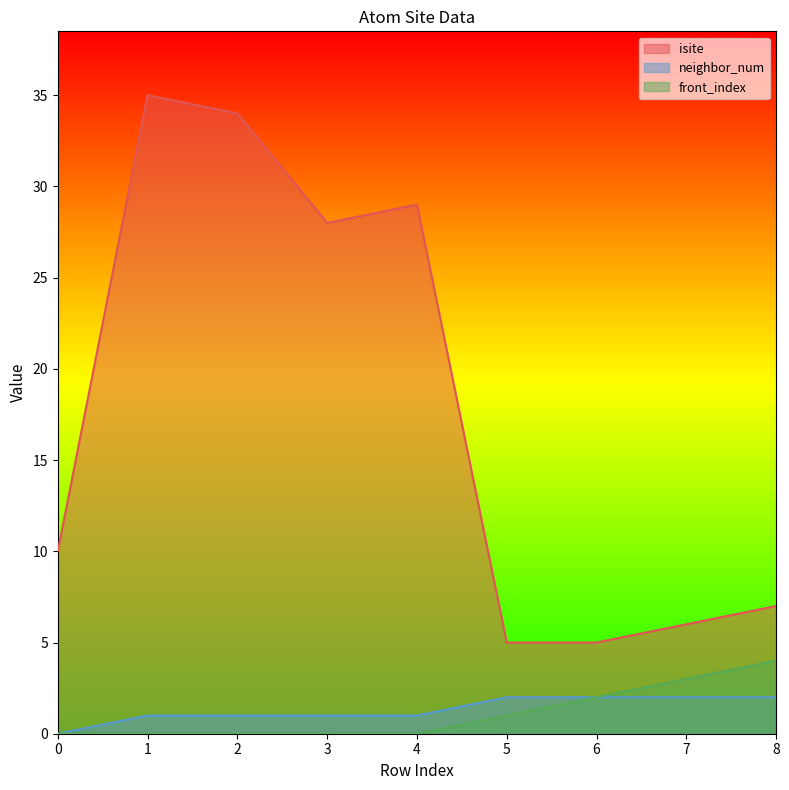

At which category is the sum across all series the highest?

1